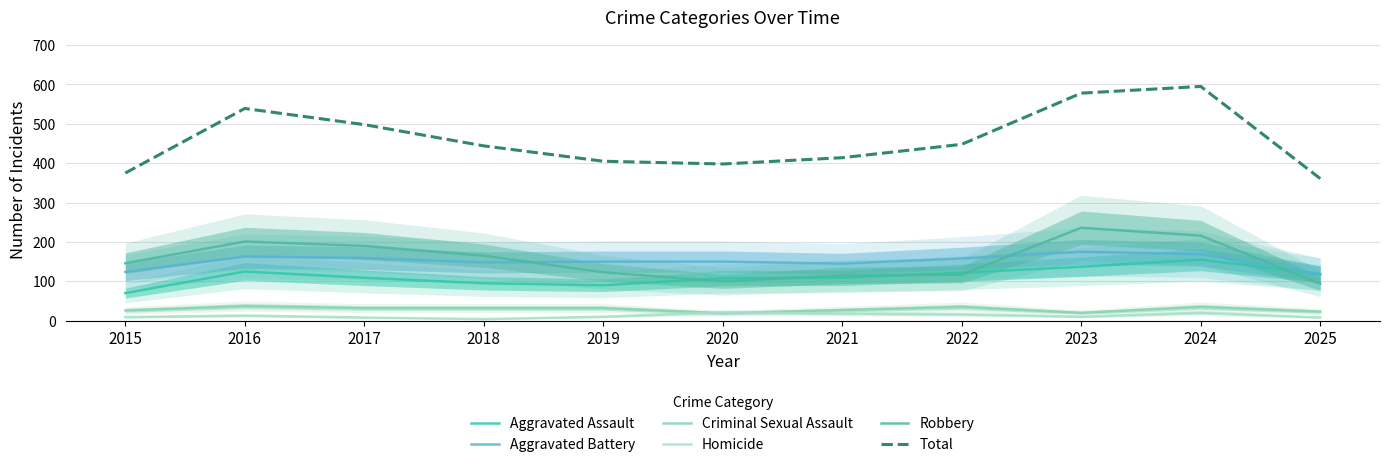

Which has a higher value, 2018 or 2023?

2023